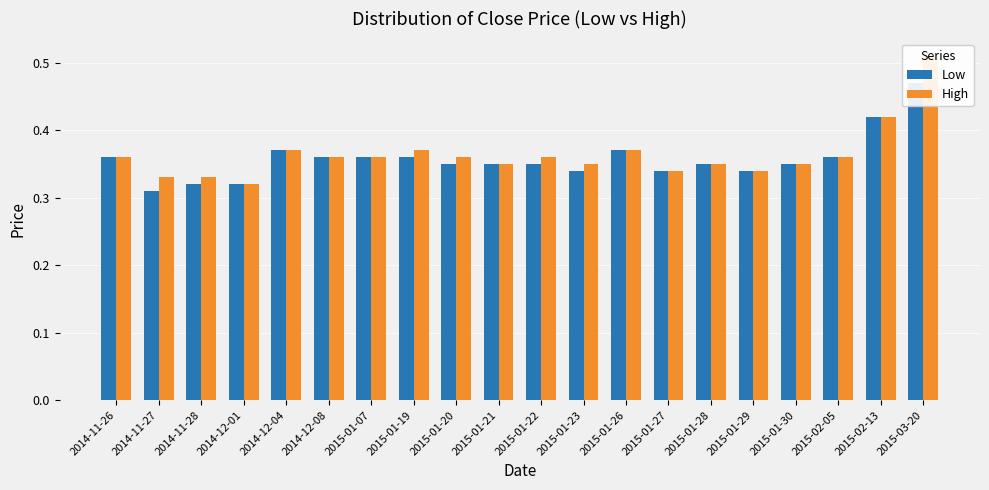

Are the bars grouped side by side (vs. stacked)?

Yes